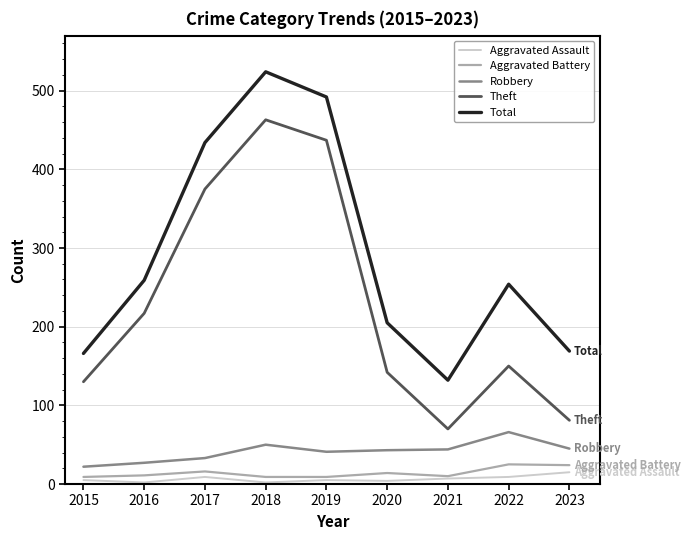

Which category has the lowest value in the Theft series?

2021